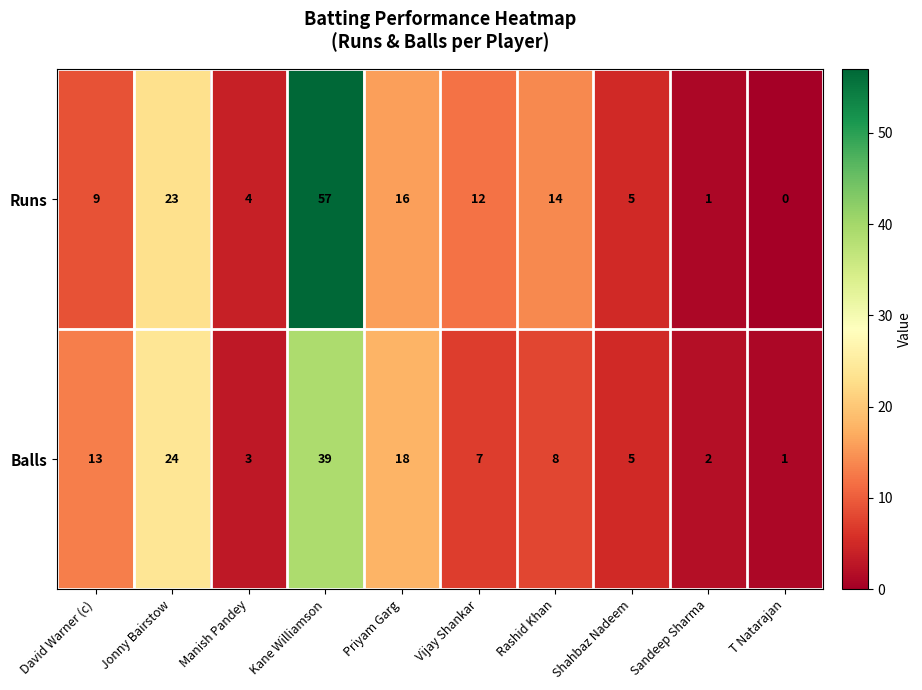

The Runs series shows 2 at Shahbaz Nadeem. True or false?

False